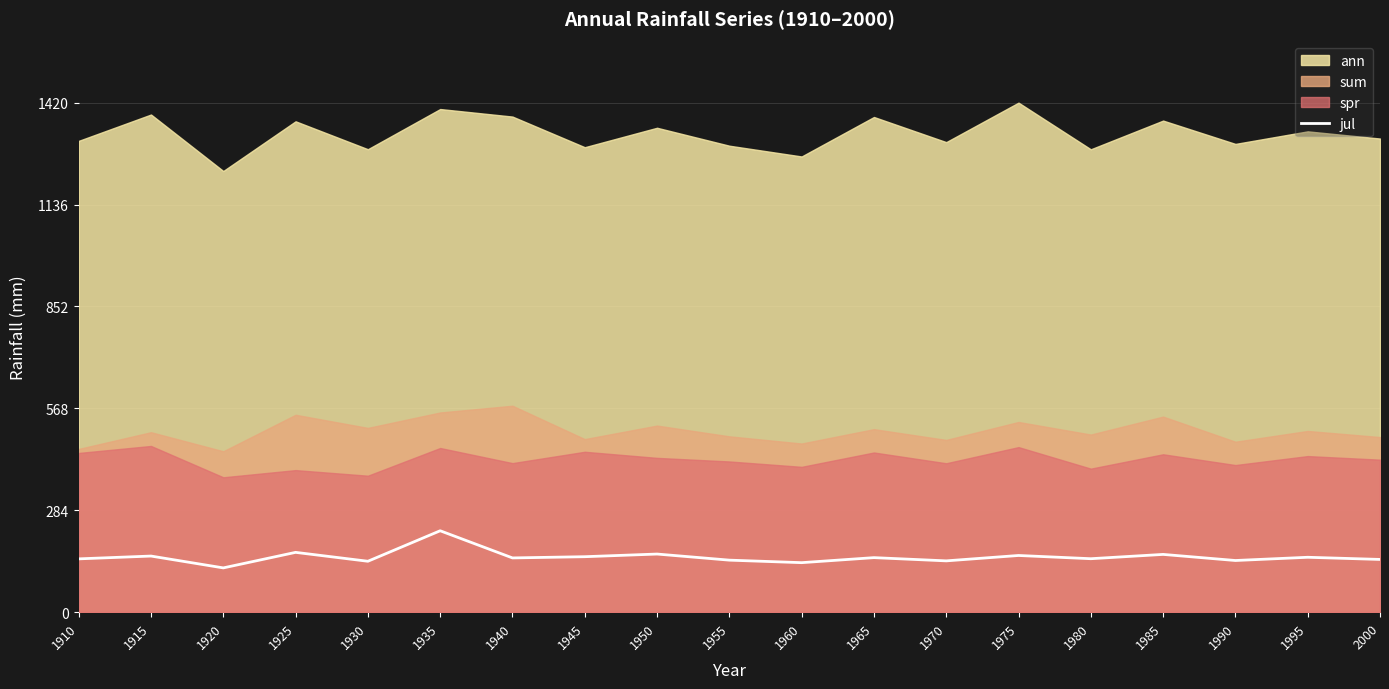

Where is the first local minimum?

1920